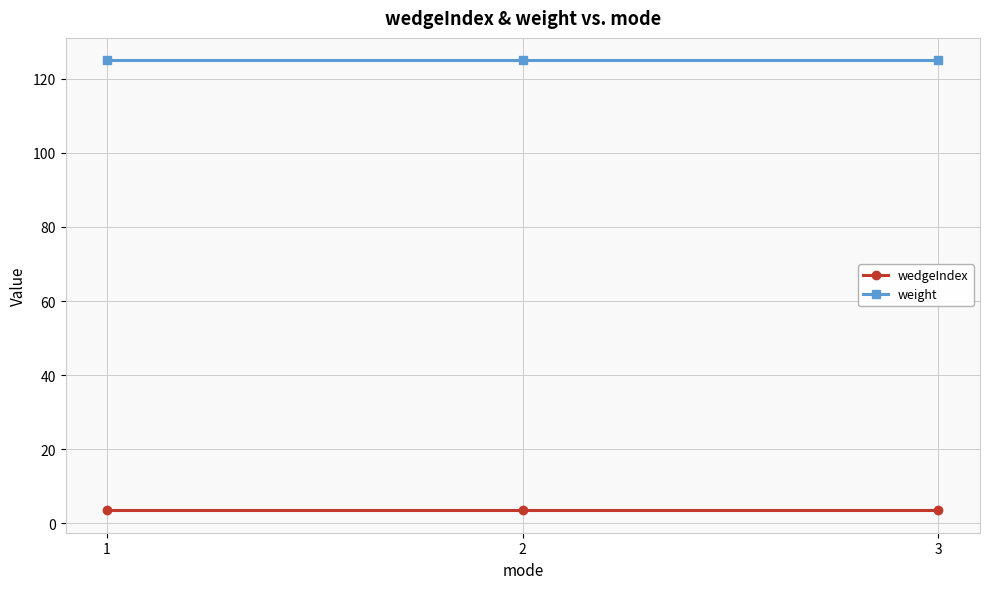

What is the minimum value for weight?

125.0